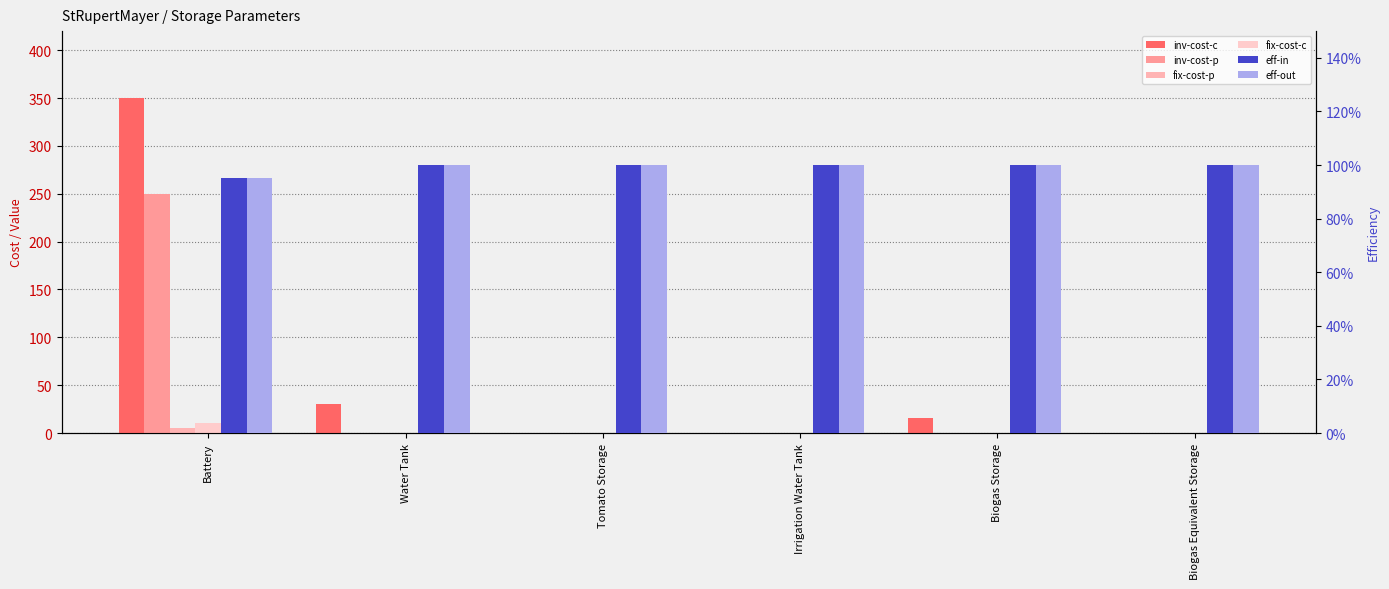

The value of inv-cost-c at Irrigation Water Tank is -241.0. True or false?

False